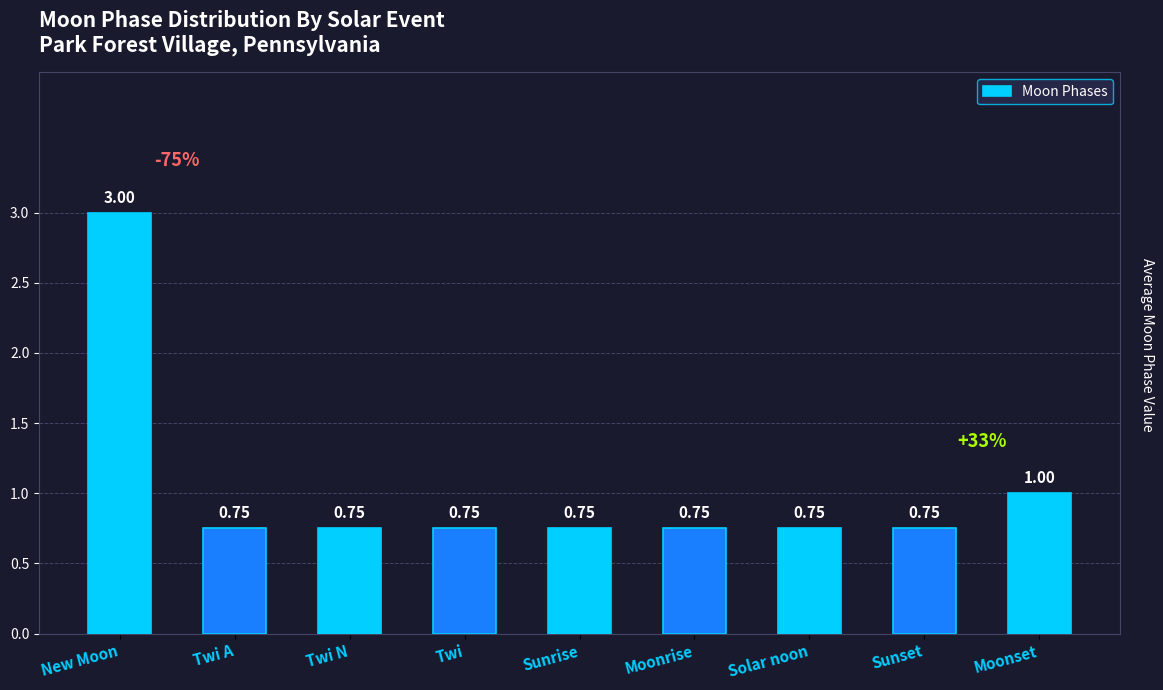

What is the sum of the values at New Moon and Sunrise?

3.8